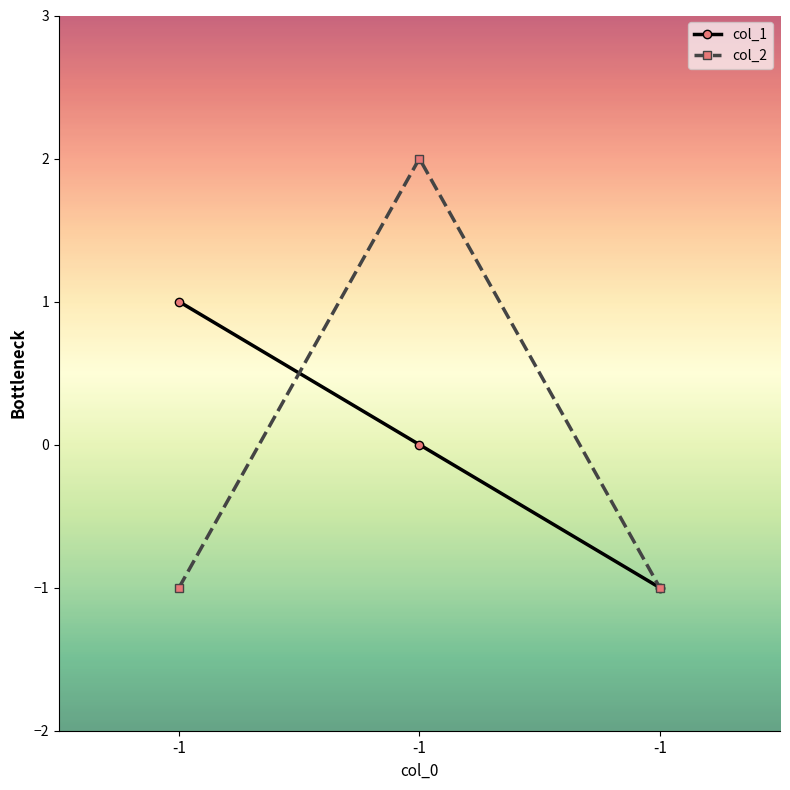

At which label does col_1 reach its minimum?

-1